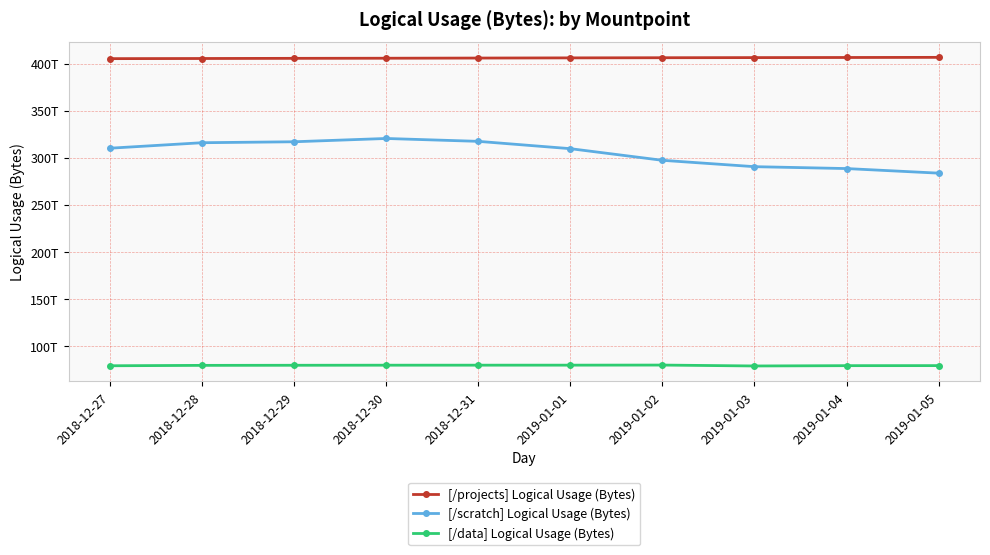

What is the highest value of the [/projects] Logical Usage (Bytes) series?

406.6